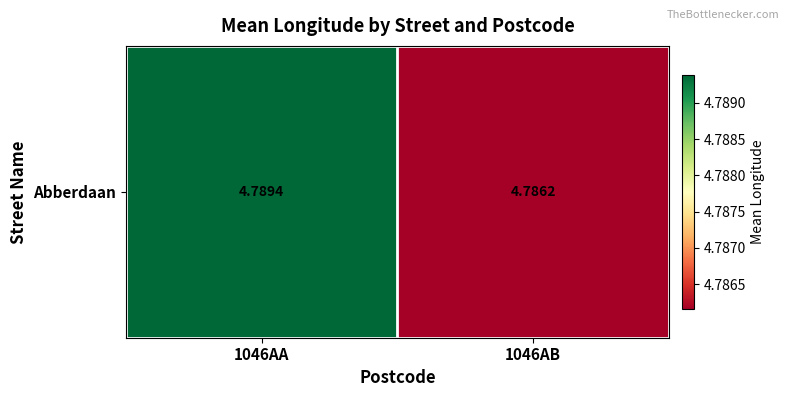

Which category has the highest value across all series?

1046AA